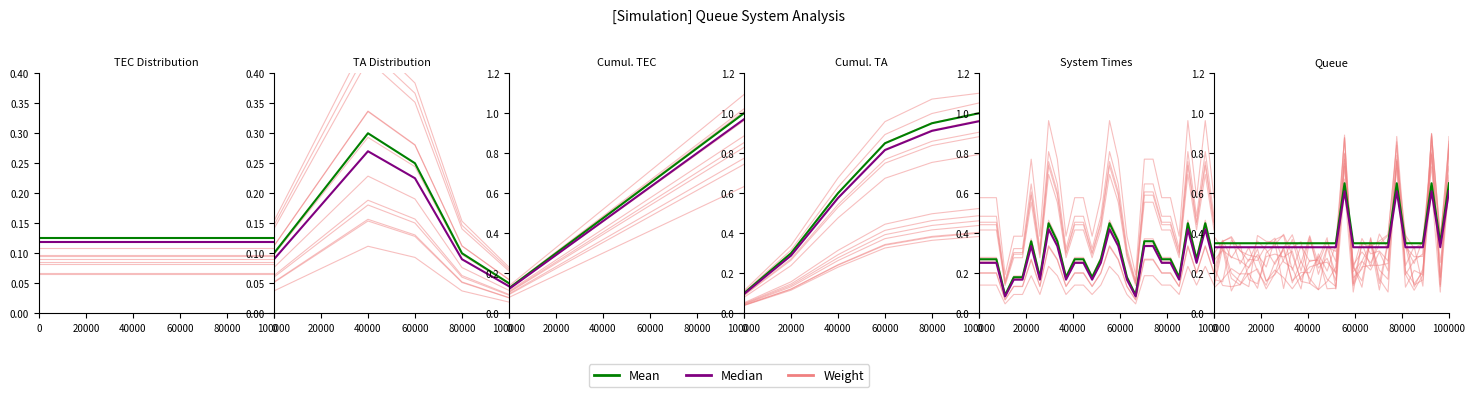

The Mean series shows 0.6 at 27. True or false?

True